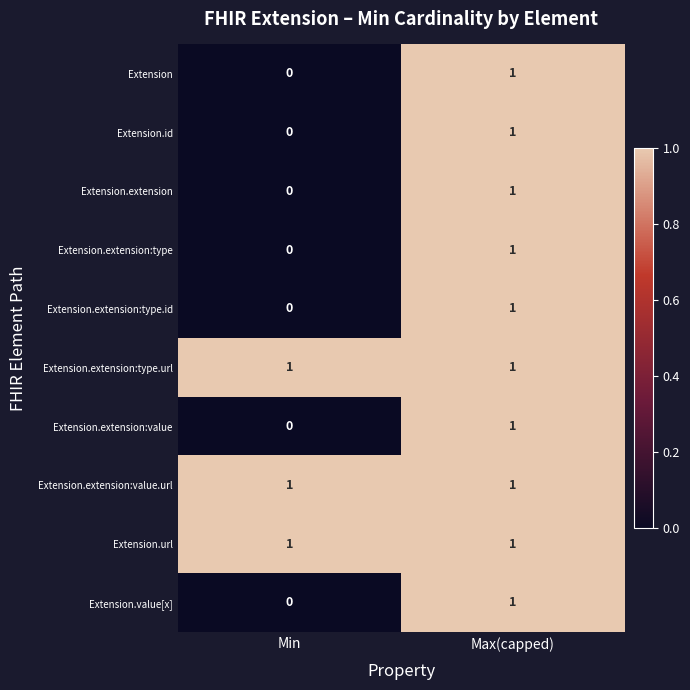

True or false: Extension has a value of 0 at Max(capped).

False